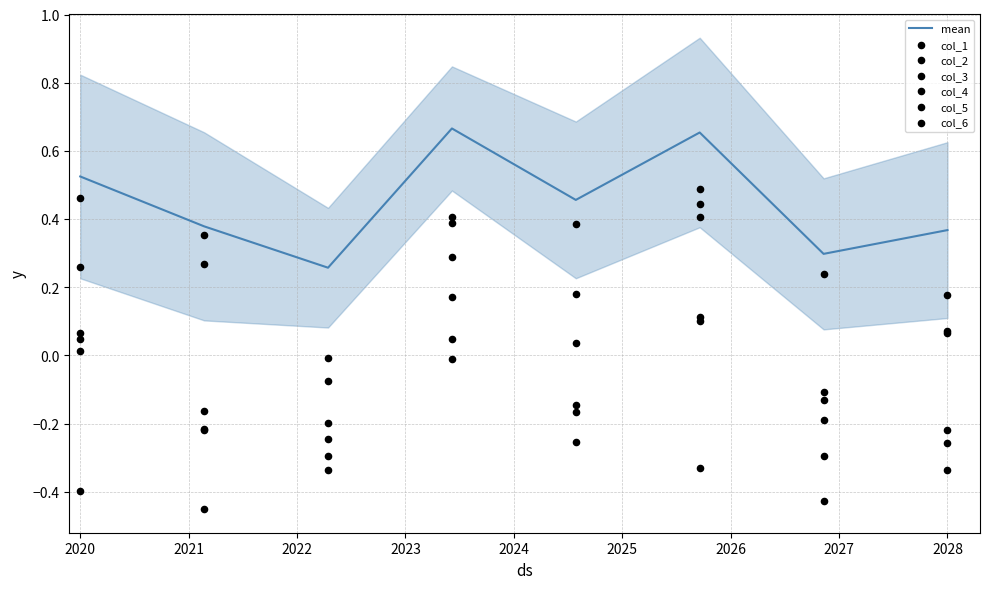

Is the value of col_4 at 824291 greater than the value of col_6 at 895541?

No